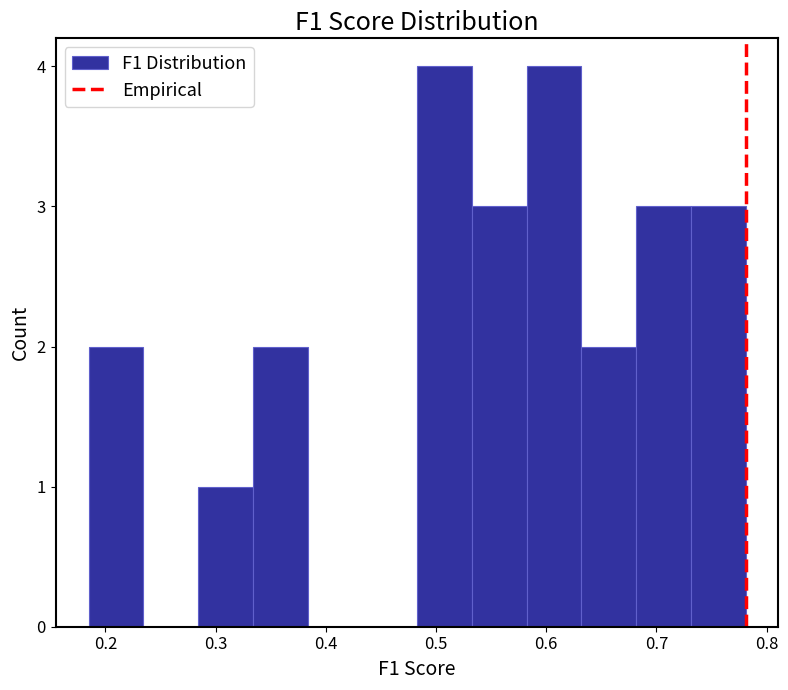

What is the height of the bar covering 0.28 to 0.33 on the x-axis? Neither the bar edges nor the heights are printed on the chart, so give them approximately, as read against the axes.

1